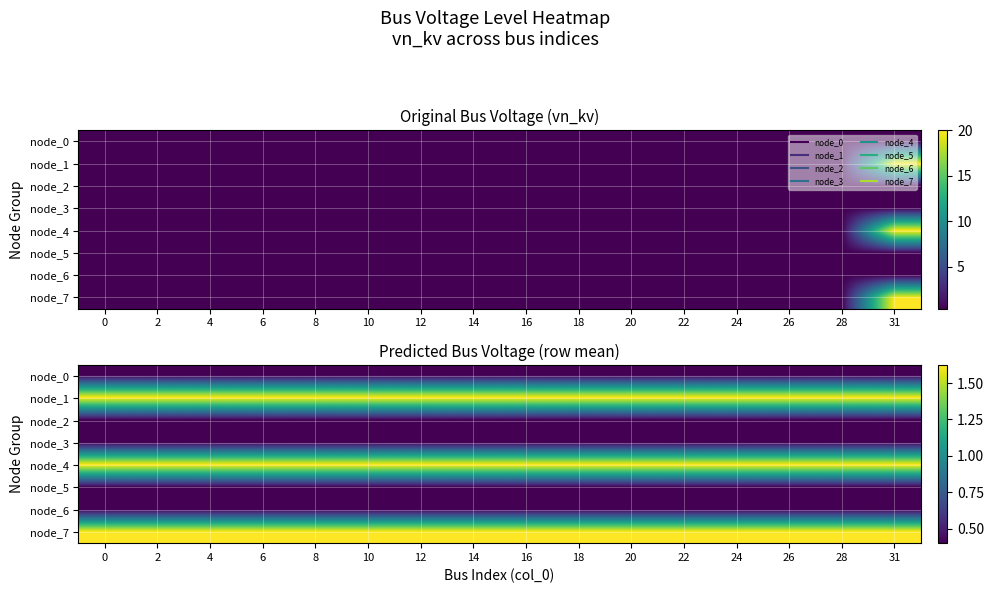

Is it true that node_1 equals 1.6 at 0?

True